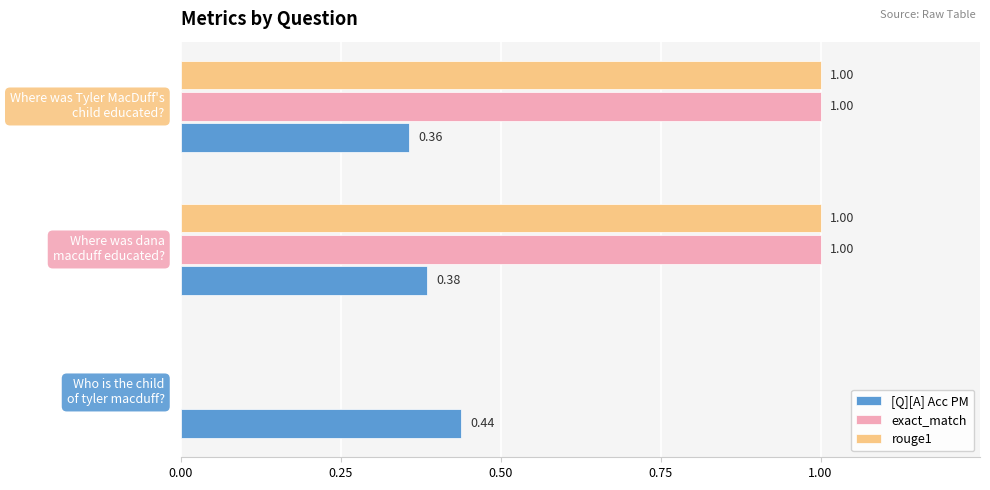

What is the sum of all rouge1 values?

2.0